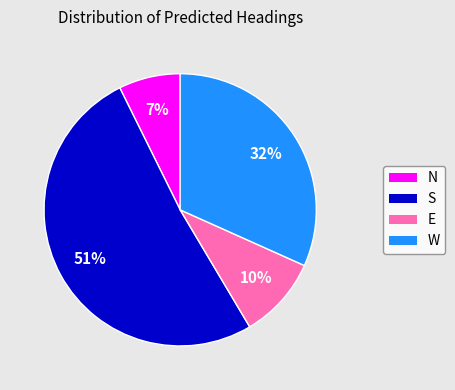

Rank the categories by value from lowest to highest.

N, E, W, S